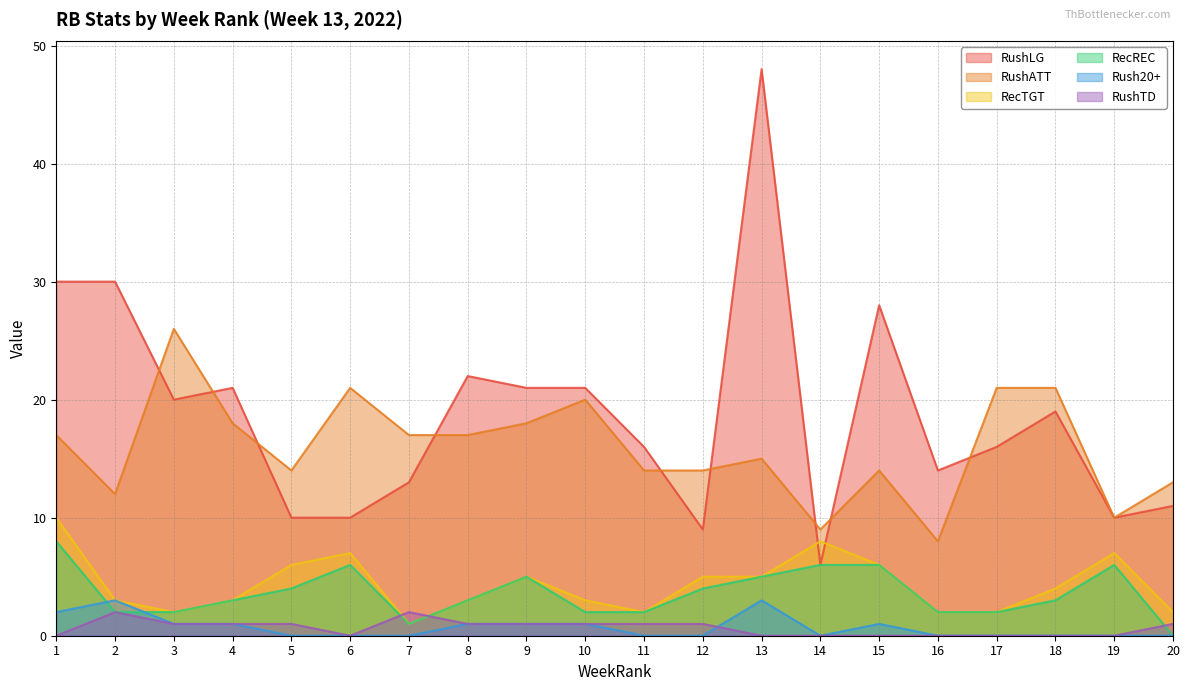

At which category does RushTD reach its first local valley?

6